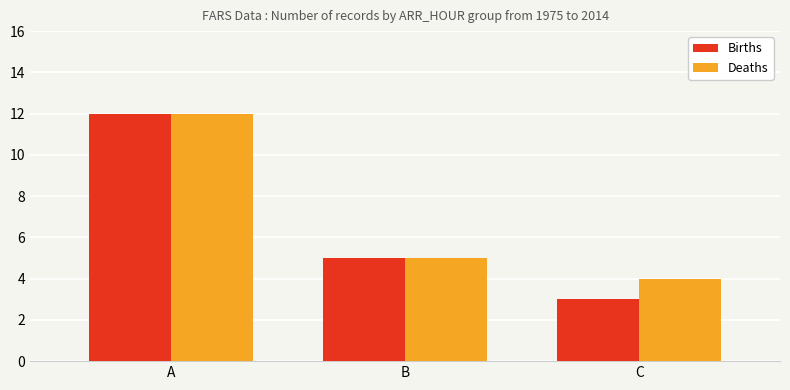

Rank the categories by Deaths value from highest to lowest.

A, B, C